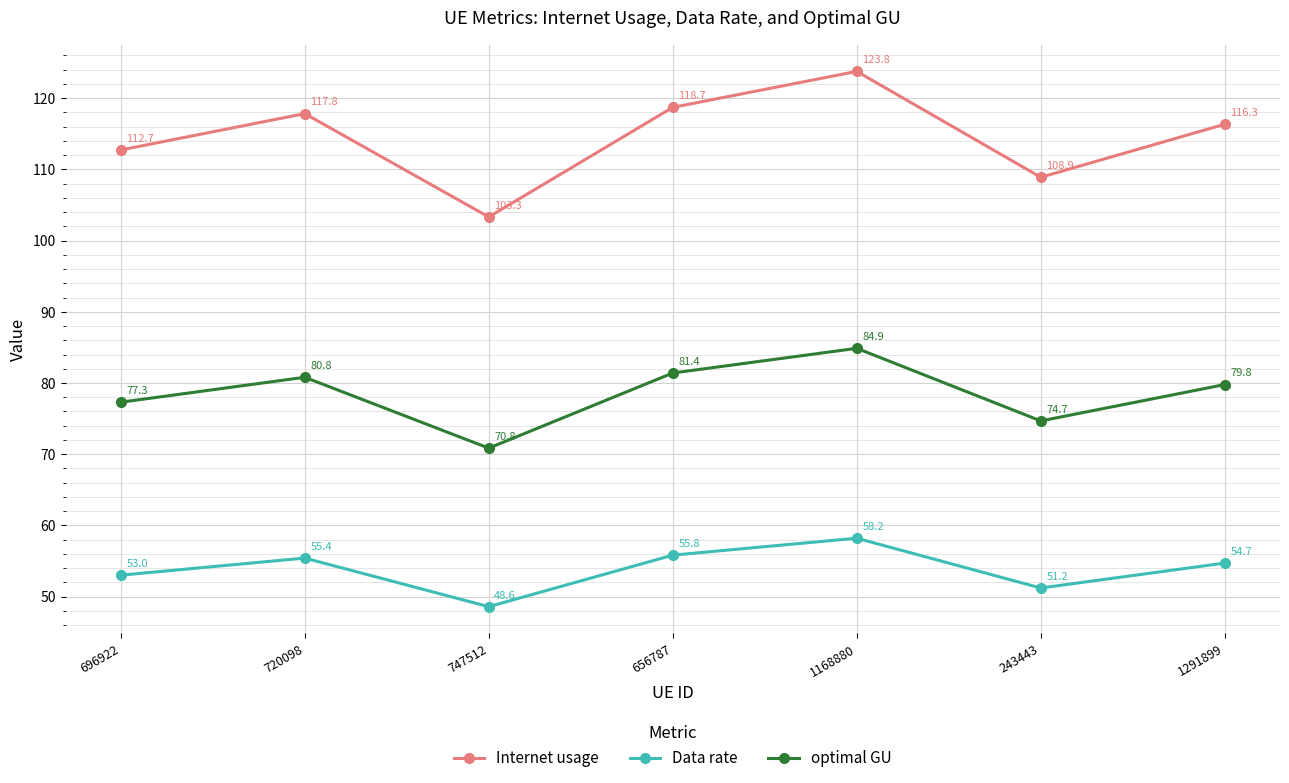

Is the value of Internet usage at 1168880 greater than the value of optimal GU at 696922?

Yes